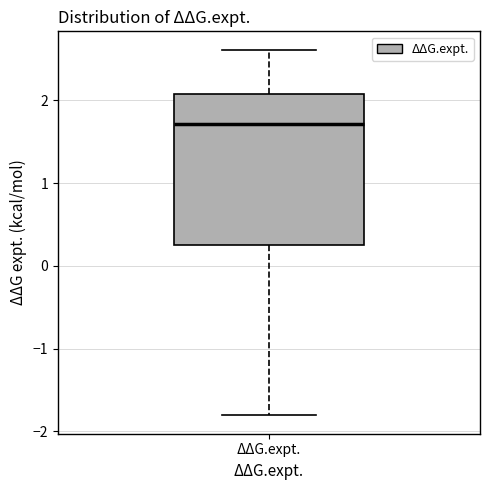

Read this box plot against the y-axis: the position of the median line, the range covered by the box, and the ends of both whiskers. The values are not printed on the chart, so give them approximately, as read against the axis.

median 1.7, box 0.3 to 2.1, whiskers -1.8 to 2.6